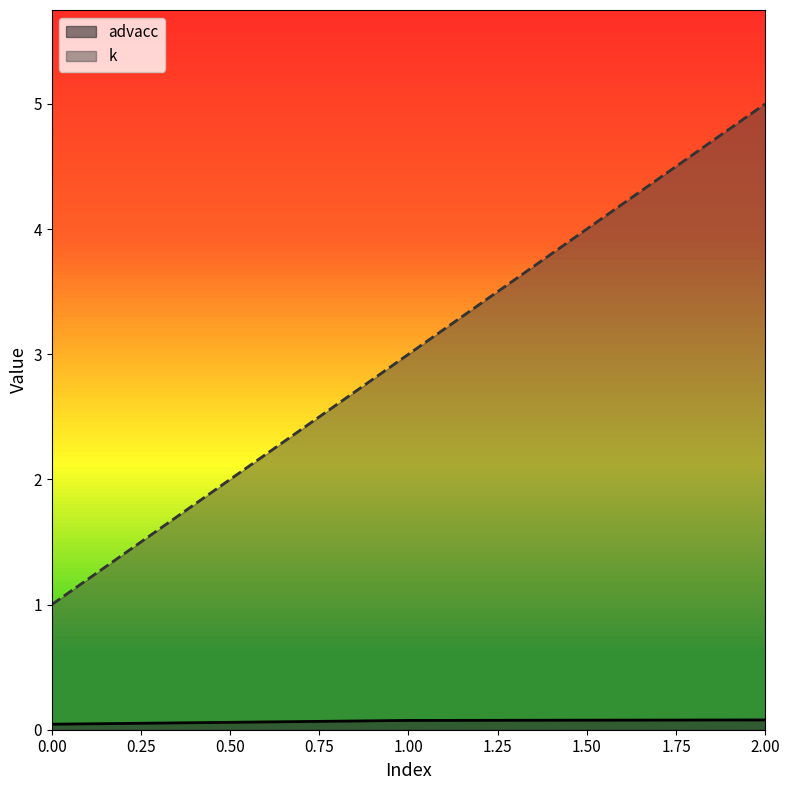

What is the approximate value of advacc at 1.00?

0.1